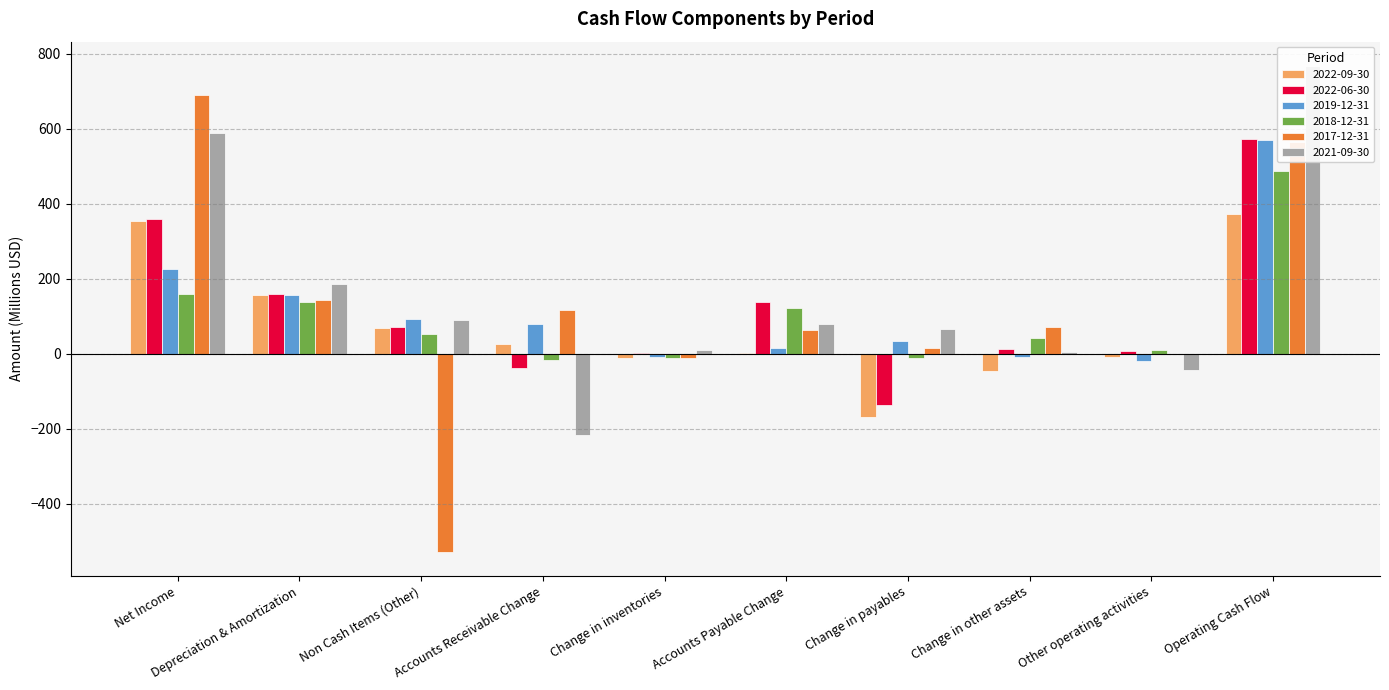

What is the difference between the maximum and minimum values in the 2022-09-30 series?

541.6